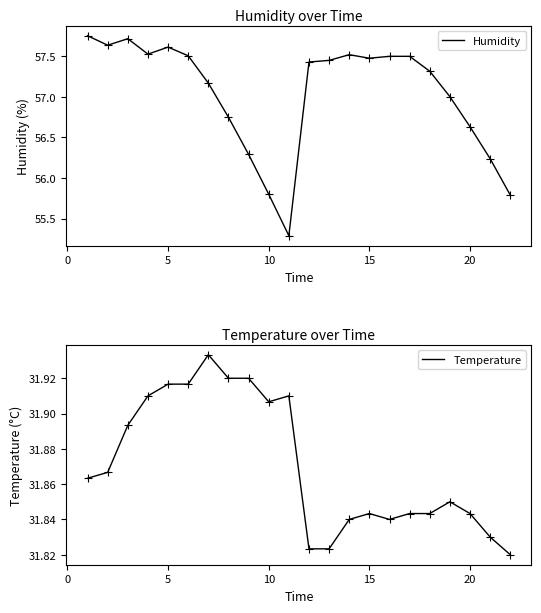

How many values in the Humidity series are below 57?

7